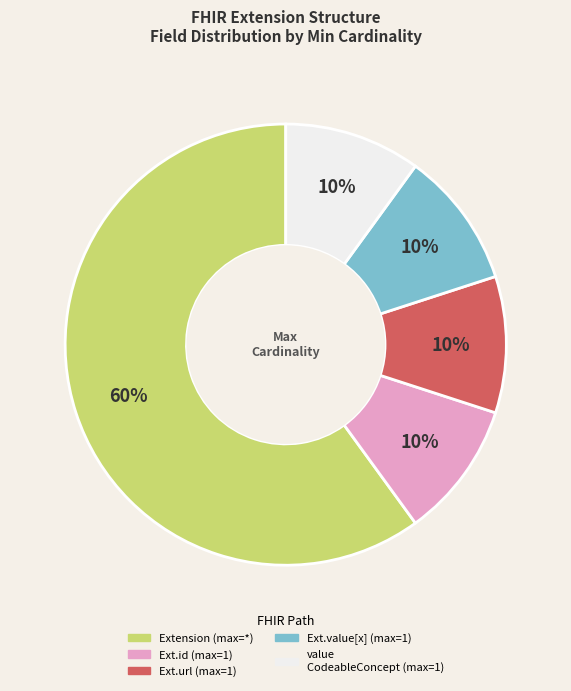

To the nearest percent, what is the difference between the largest and smallest slice percentages?

50%